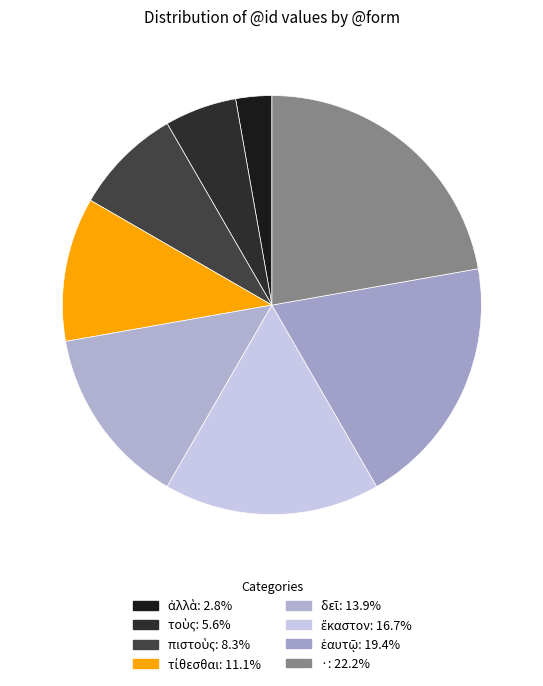

To the nearest percent, what is the average slice percentage?

12%